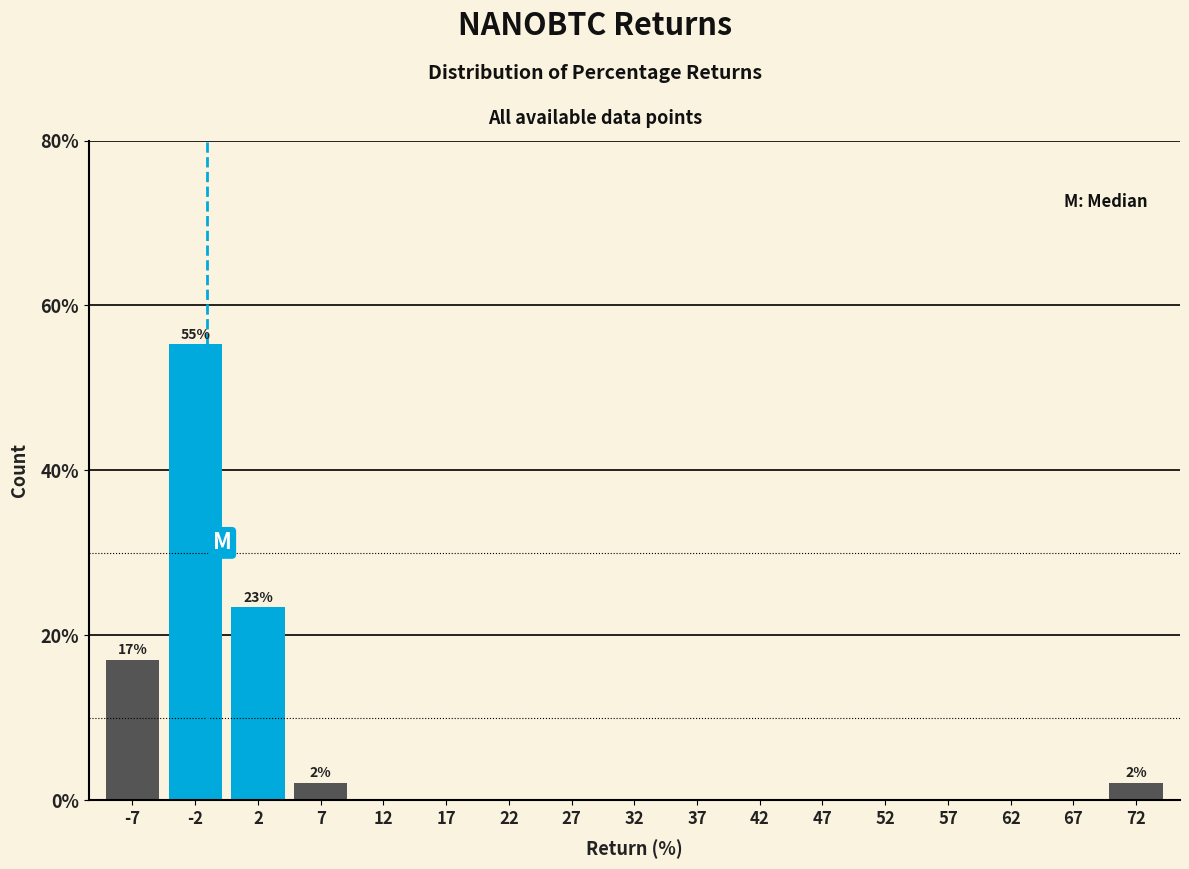

Which range on the x-axis has the tallest bar?

-5 to 0